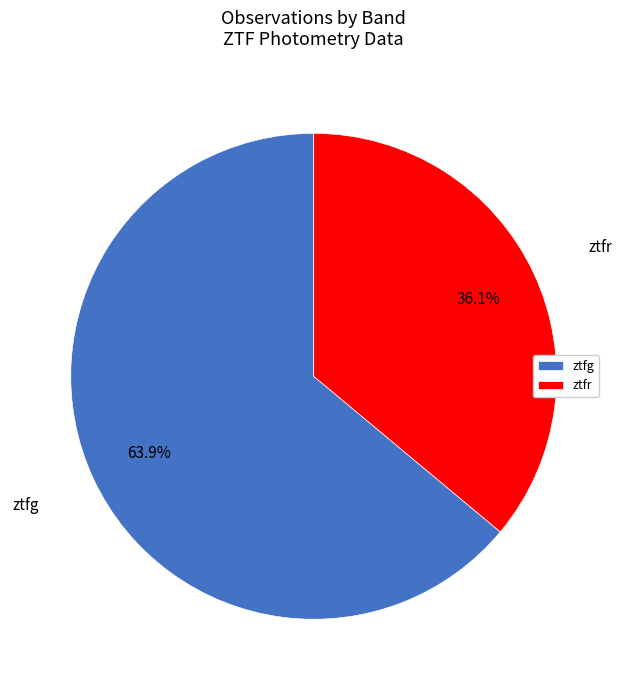

What portion of the pie excludes ztfr?

63.9%